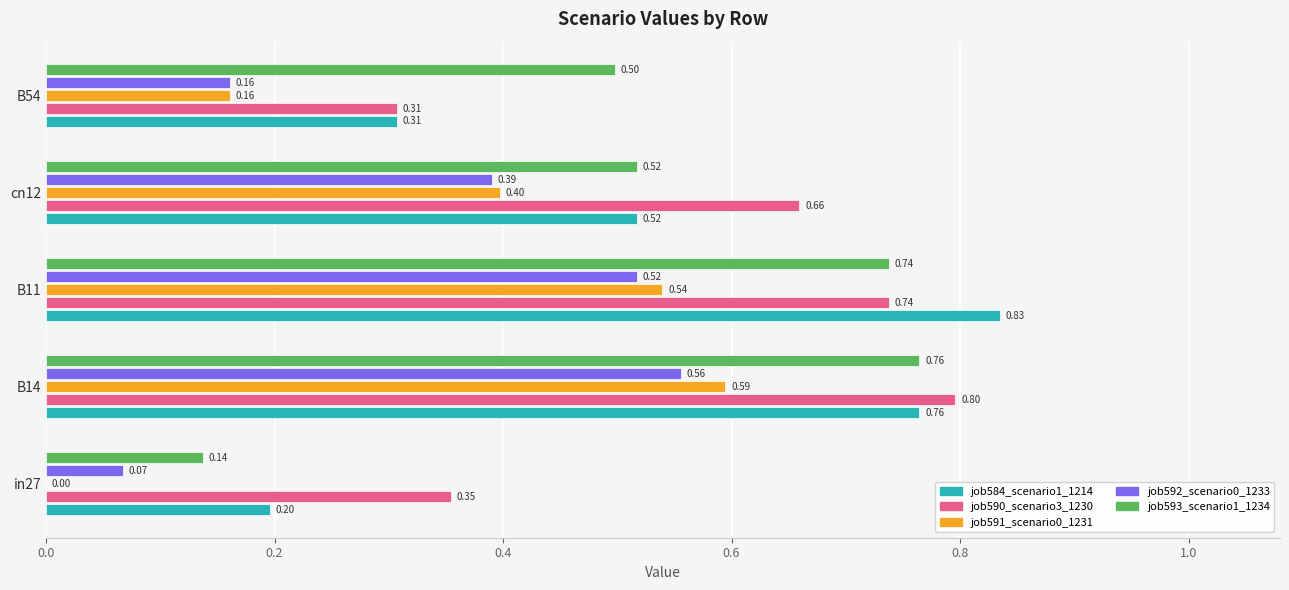

What is the sum of all job591_scenario0_1231 values?

1.7